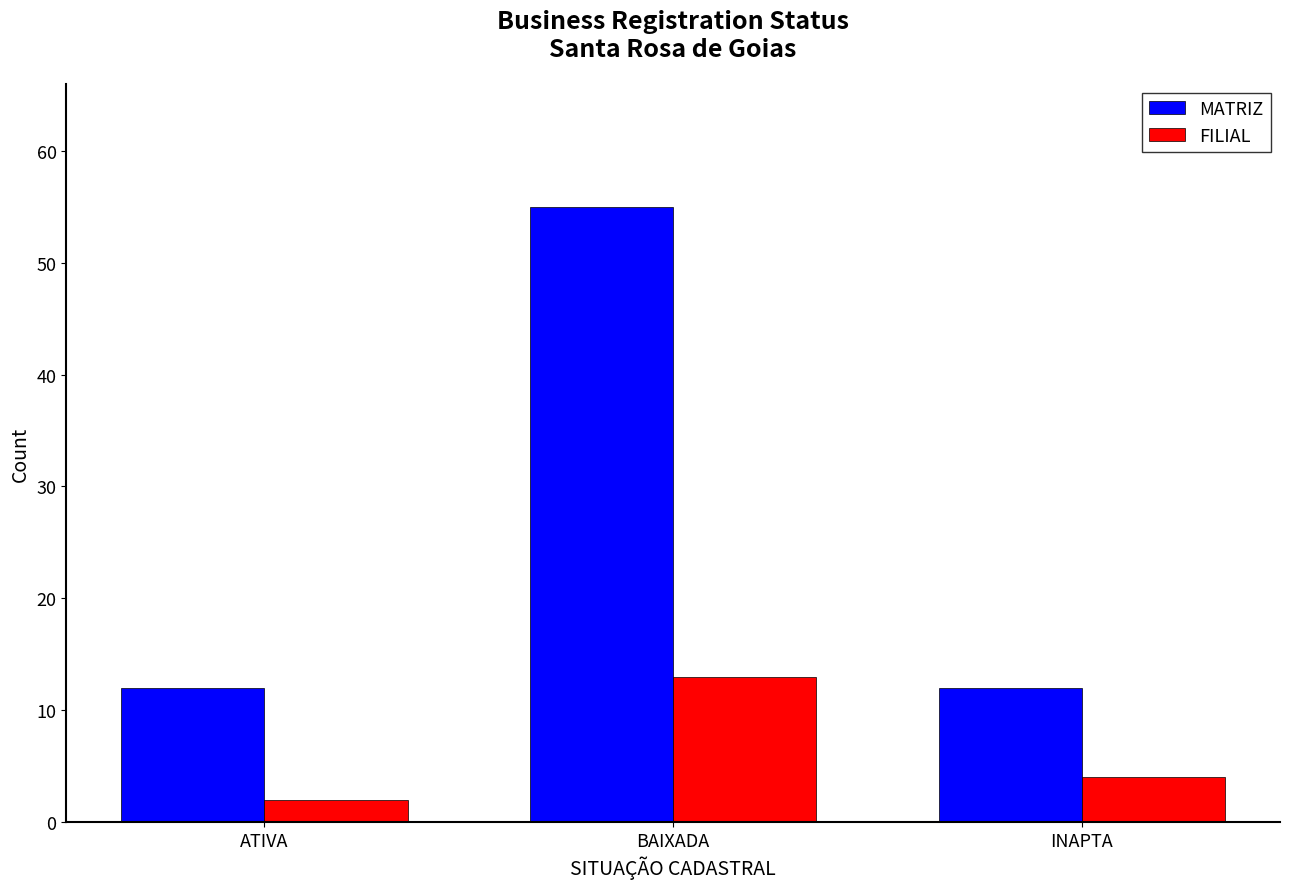

True or false: FILIAL has a value of 4 at INAPTA.

True